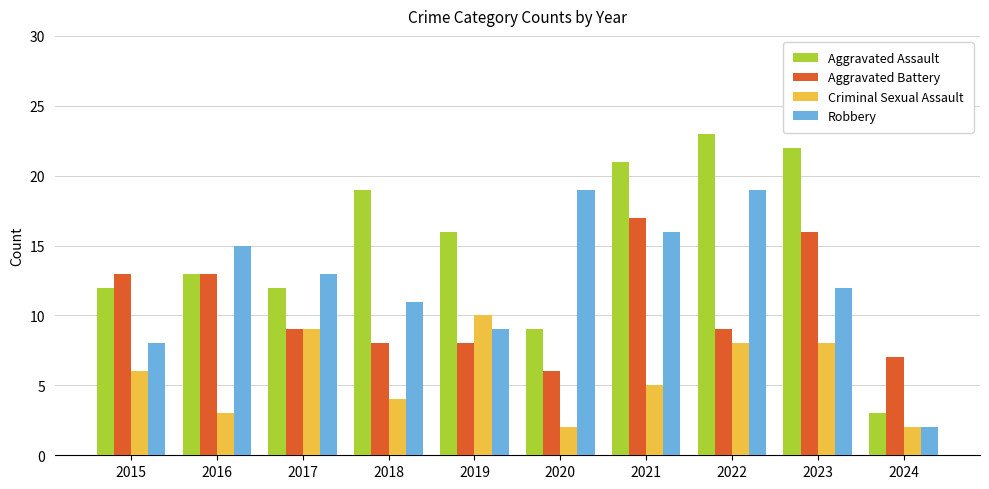

Which category has the highest value across all series?

2022